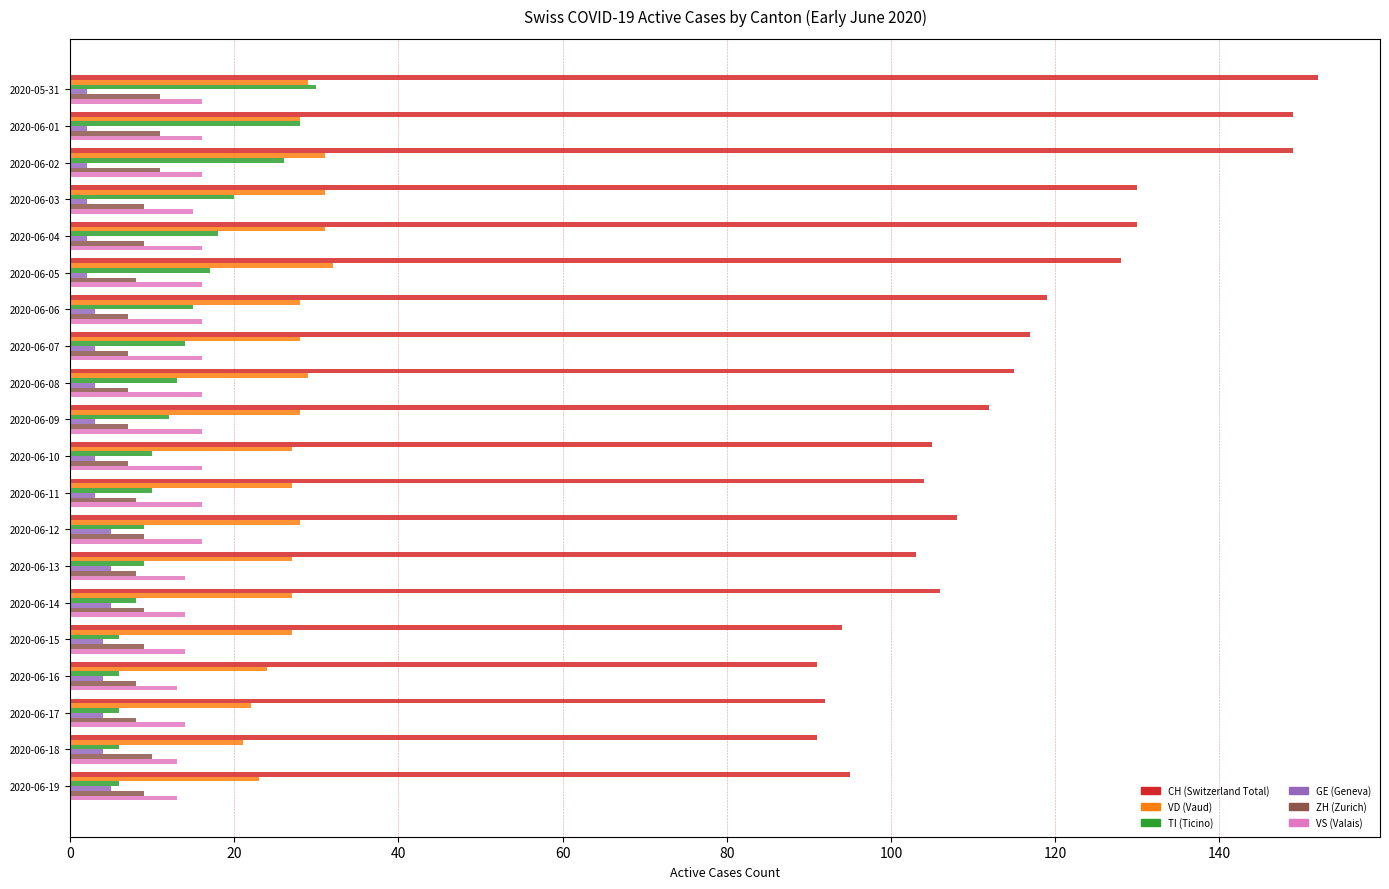

Which series has the largest range (max minus min)?

CH (Switzerland Total)